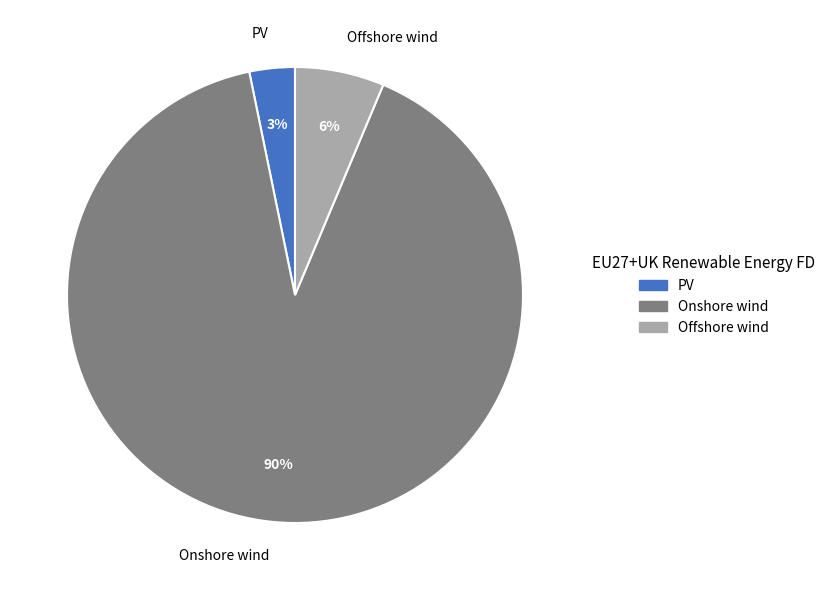

To the nearest percent, what is the average slice percentage?

33%